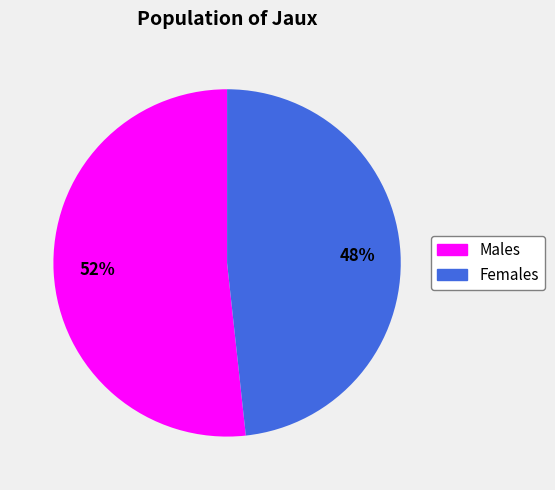

Do Females and Males together represent more than half of the pie?

Yes